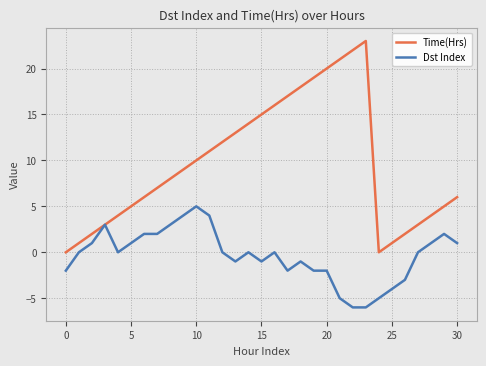

Is this an area chart (filled region under the line)?

No